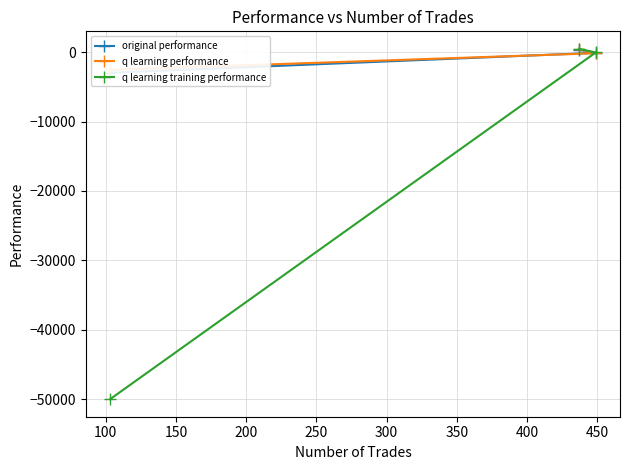

What is the value of the q learning training performance point at the 1st from the left?

-50000.0